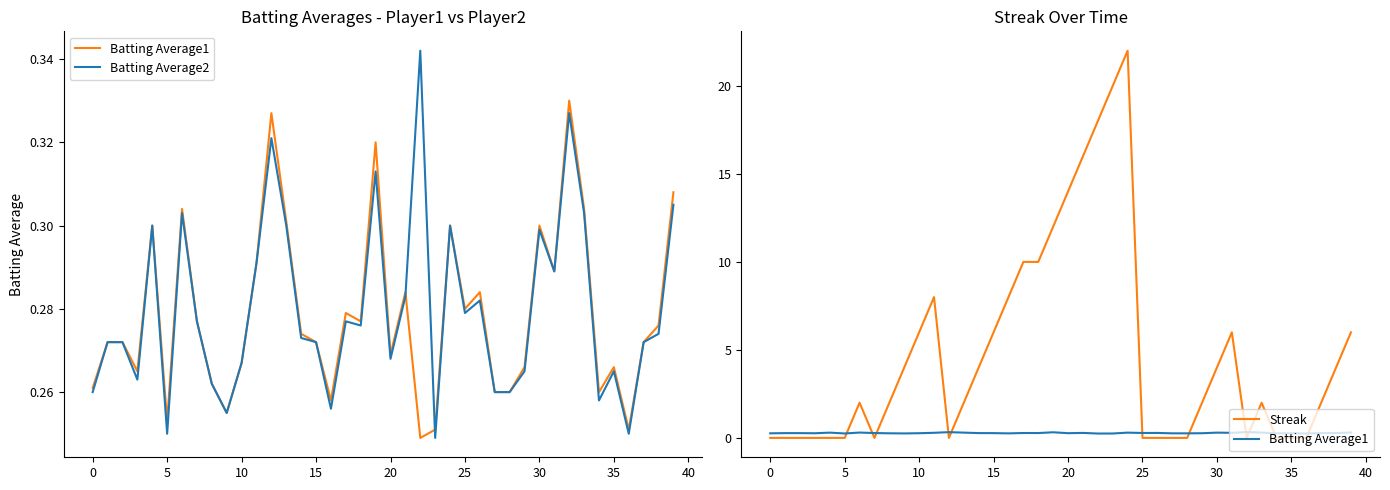

Which has a higher value, 15 or 24?

24